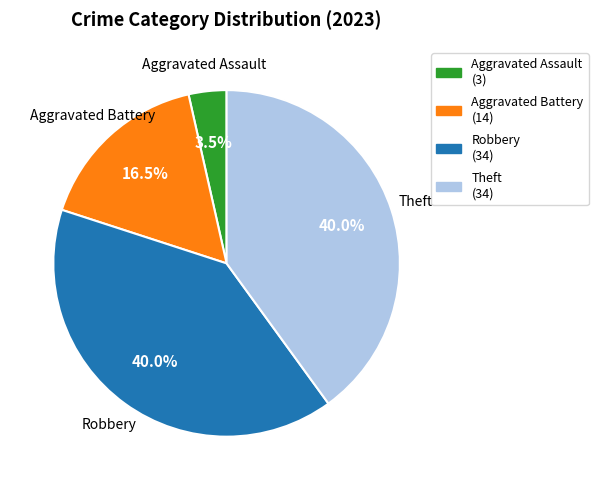

Approximately how many times larger is the value at Aggravated Assault compared to Robbery?

0.1